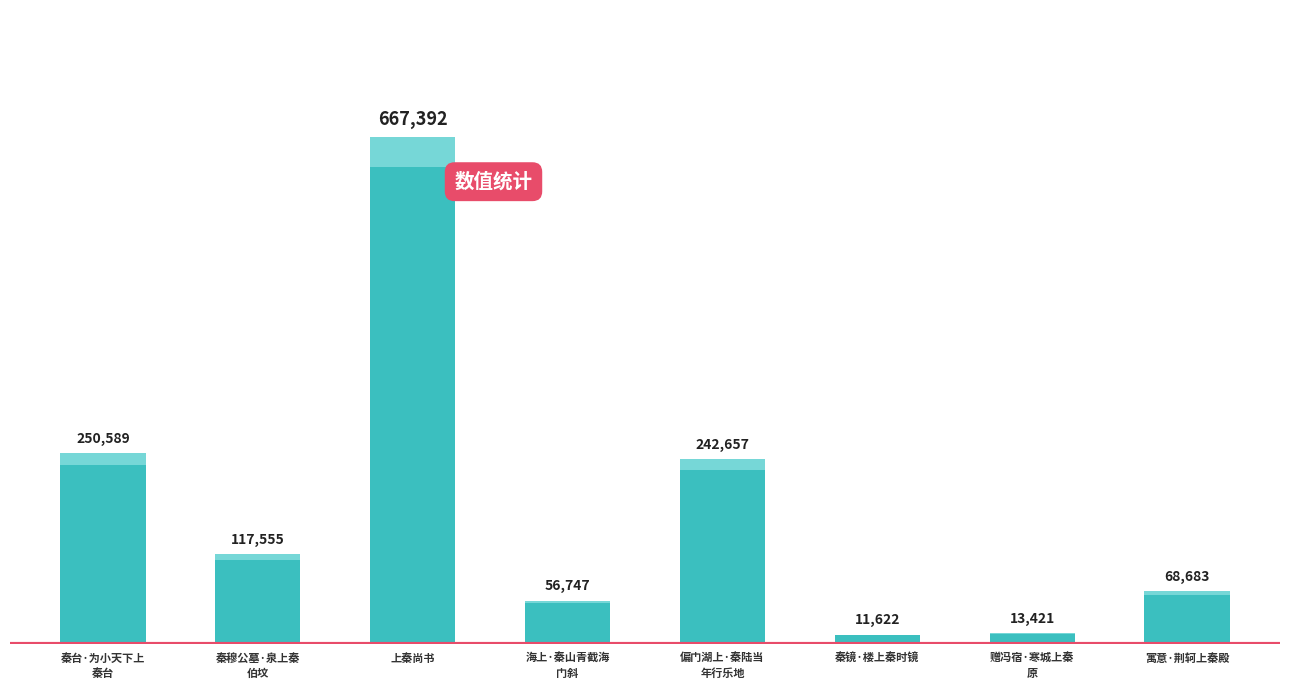

Which category has the highest value across all series?

上秦尚书